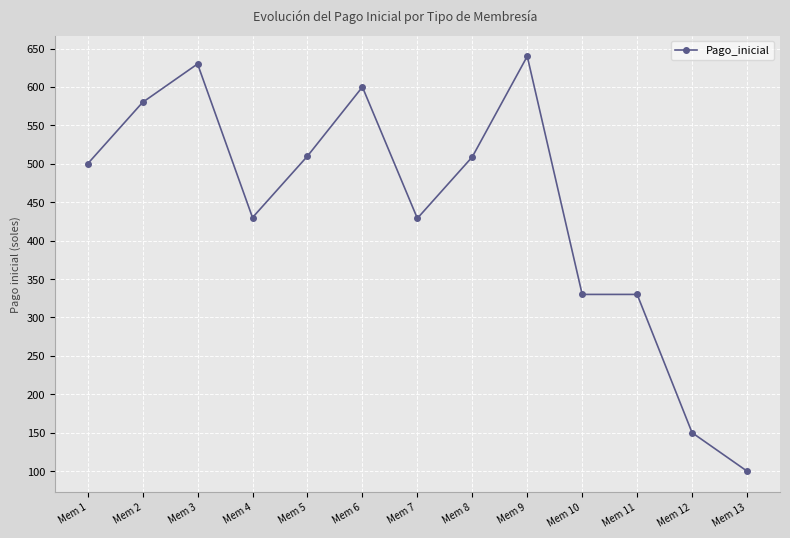

Read the value at Mem 7.

429